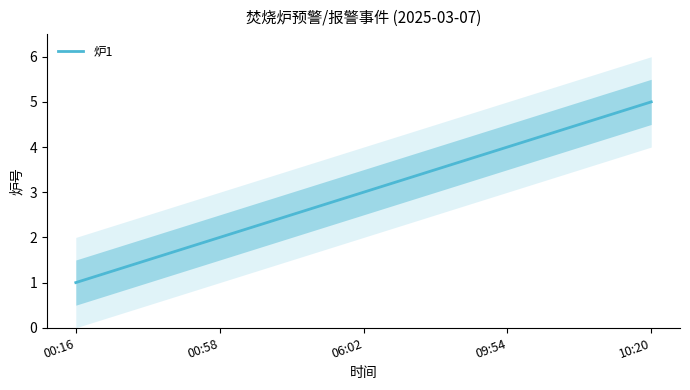

What is the value of the 3rd point from the left?

3